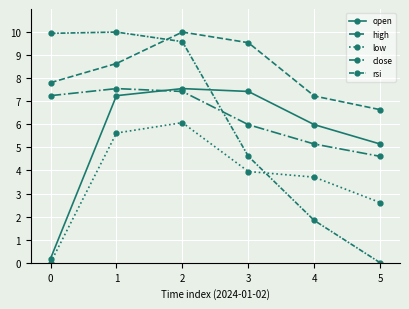

At 1, list the series in order from smallest to largest.

low, open, close, high, rsi